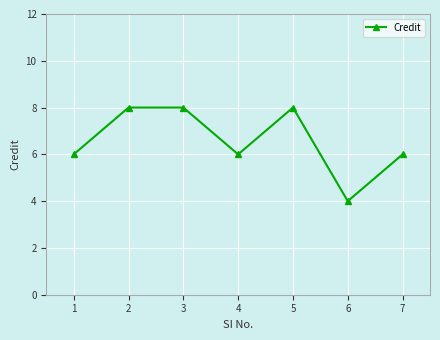

At which category does the data reach its first local valley?

4